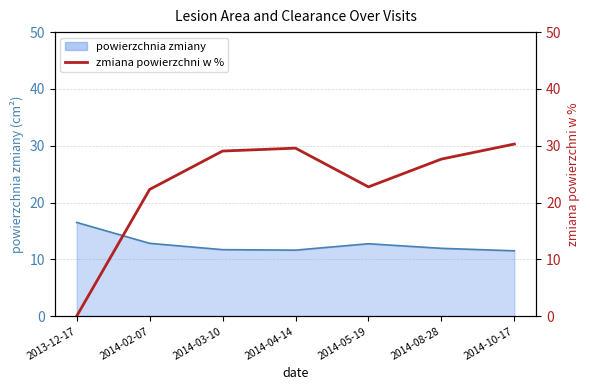

How many values are above zero?

6